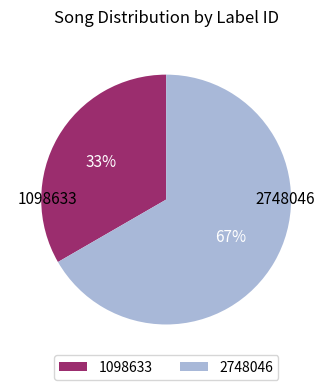

How many slices are in this pie chart?

2